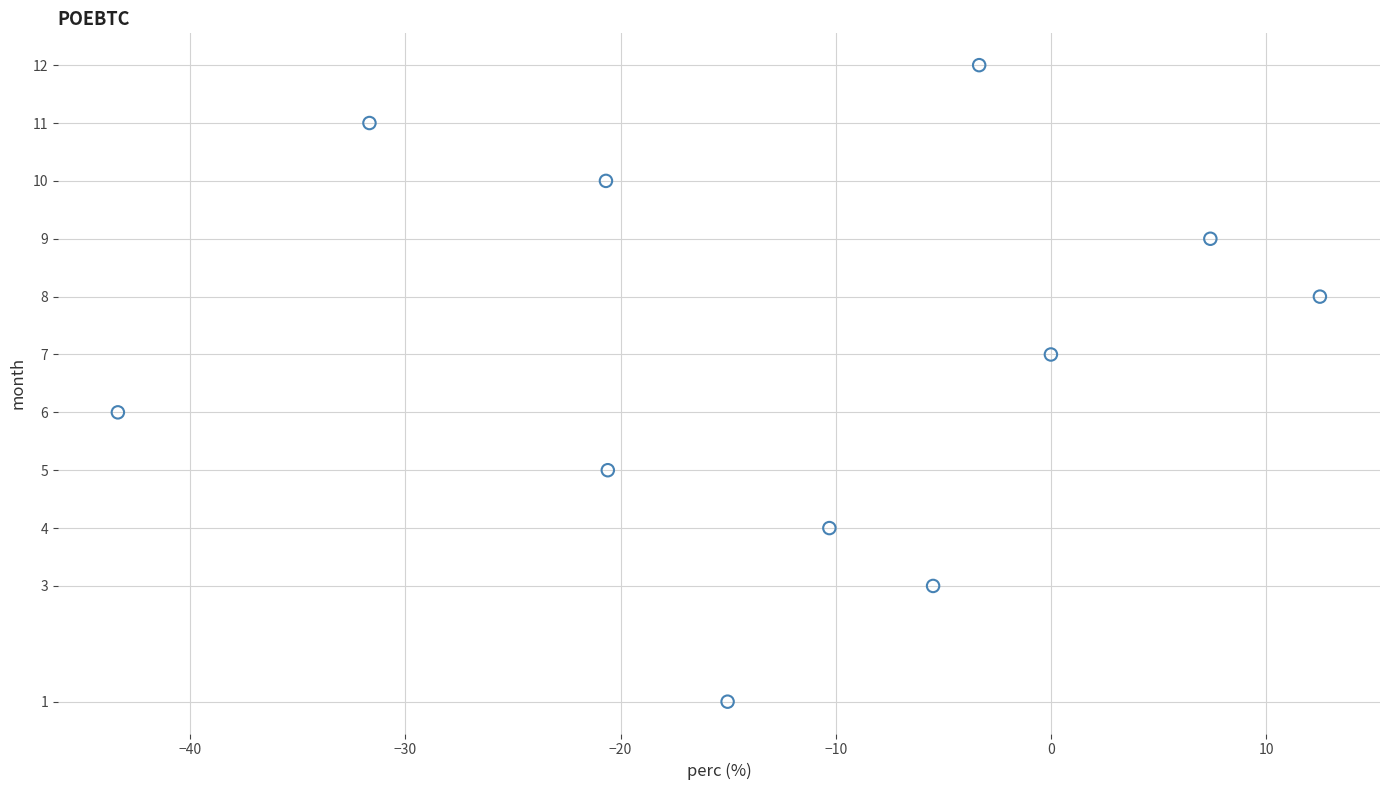

What is the average Y value?

7